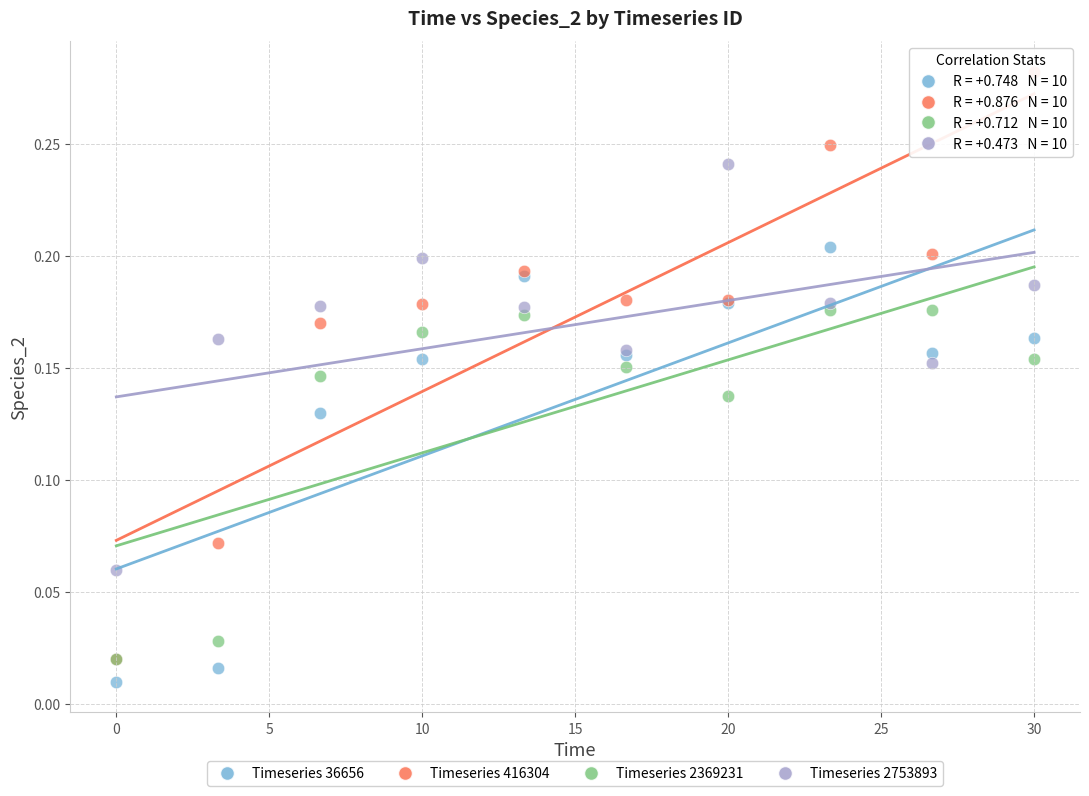

Which series reaches the maximum Y coordinate?

Timeseries 416304